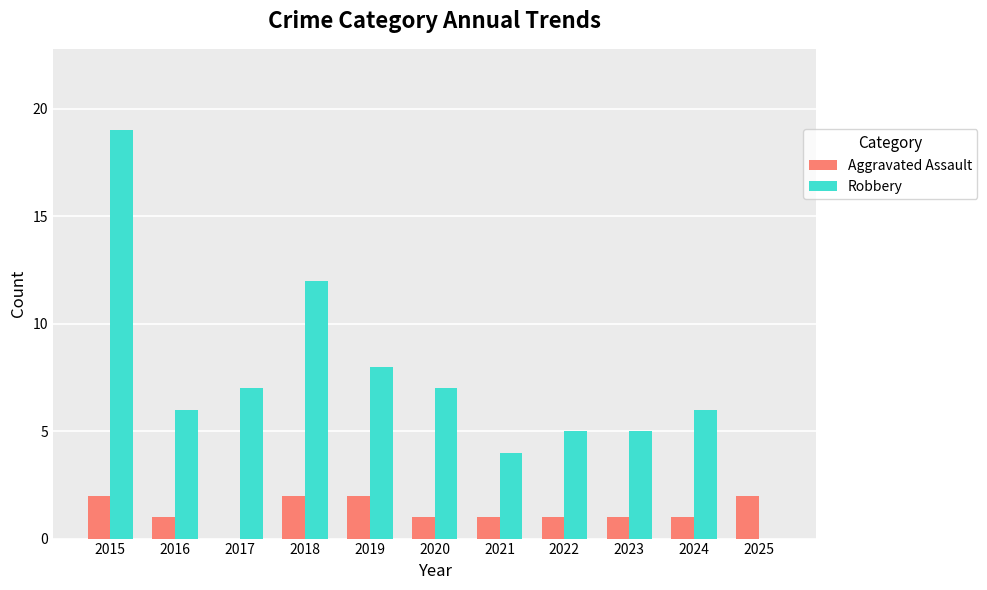

Is it true that Robbery equals 12 at 2025?

False